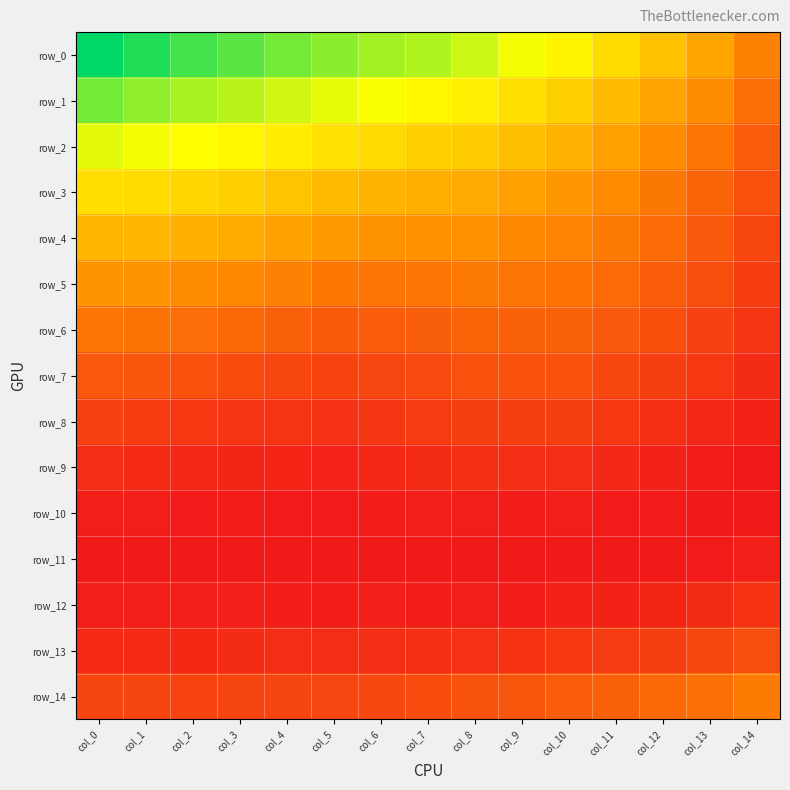

Reading right to left, what are all the values shown in this chart?

row_0: col_14=0.1	col_13=0.1	col_12=0.1	col_11=0.1	col_10=0.1	col_9=0.1	col_8=0.1	col_7=0.1	col_6=0.1	col_5=0.1	col_4=0.1	col_3=0.1	col_2=0.2	col_1=0.2	col_0=0.2
row_1: col_14=0.0	col_13=0.1	col_12=0.1	col_11=0.1	col_10=0.1	col_9=0.1	col_8=0.1	col_7=0.1	col_6=0.1	col_5=0.1	col_4=0.1	col_3=0.1	col_2=0.1	col_1=0.1	col_0=0.1
row_2: col_14=0.0	col_13=0.0	col_12=0.1	col_11=0.1	col_10=0.1	col_9=0.1	col_8=0.1	col_7=0.1	col_6=0.1	col_5=0.1	col_4=0.1	col_3=0.1	col_2=0.1	col_1=0.1	col_0=0.1
row_3: col_14=0.0	col_13=0.0	col_12=0.0	col_11=0.1	col_10=0.1	col_9=0.1	col_8=0.1	col_7=0.1	col_6=0.1	col_5=0.1	col_4=0.1	col_3=0.1	col_2=0.1	col_1=0.1	col_0=0.1
row_4: col_14=0.0	col_13=0.0	col_12=0.0	col_11=0.0	col_10=0.1	col_9=0.1	col_8=0.1	col_7=0.1	col_6=0.1	col_5=0.1	col_4=0.1	col_3=0.1	col_2=0.1	col_1=0.1	col_0=0.1
row_5: col_14=0.0	col_13=0.0	col_12=0.0	col_11=0.0	col_10=0.0	col_9=0.0	col_8=0.0	col_7=0.0	col_6=0.0	col_5=0.0	col_4=0.1	col_3=0.1	col_2=0.1	col_1=0.1	col_0=0.1
row_6: col_14=0.0	col_13=0.0	col_12=0.0	col_11=0.0	col_10=0.0	col_9=0.0	col_8=0.0	col_7=0.0	col_6=0.0	col_5=0.0	col_4=0.0	col_3=0.0	col_2=0.0	col_1=0.0	col_0=0.0
row_7: col_14=0.0	col_13=0.0	col_12=0.0	col_11=0.0	col_10=0.0	col_9=0.0	col_8=0.0	col_7=0.0	col_6=0.0	col_5=0.0	col_4=0.0	col_3=0.0	col_2=0.0	col_1=0.0	col_0=0.0
row_8: col_14=0.0	col_13=0.0	col_12=0.0	col_11=0.0	col_10=0.0	col_9=0.0	col_8=0.0	col_7=0.0	col_6=0.0	col_5=0.0	col_4=0.0	col_3=0.0	col_2=0.0	col_1=0.0	col_0=0.0
row_9: col_14=0.0	col_13=0.0	col_12=0.0	col_11=0.0	col_10=0.0	col_9=0.0	col_8=0.0	col_7=0.0	col_6=0.0	col_5=0.0	col_4=0.0	col_3=0.0	col_2=0.0	col_1=0.0	col_0=0.0
row_10: col_14=0.0	col_13=0.0	col_12=0.0	col_11=0.0	col_10=0.0	col_9=0.0	col_8=0.0	col_7=0.0	col_6=0.0	col_5=0.0	col_4=0.0	col_3=0.0	col_2=0.0	col_1=0.0	col_0=0.0
row_11: col_14=0.0	col_13=0.0	col_12=0.0	col_11=0.0	col_10=0.0	col_9=0.0	col_8=0.0	col_7=0.0	col_6=0.0	col_5=0.0	col_4=0.0	col_3=0.0	col_2=0.0	col_1=0.0	col_0=0.0
row_12: col_14=0.0	col_13=0.0	col_12=0.0	col_11=0.0	col_10=0.0	col_9=0.0	col_8=0.0	col_7=0.0	col_6=0.0	col_5=0.0	col_4=0.0	col_3=0.0	col_2=0.0	col_1=0.0	col_0=0.0
row_13: col_14=0.0	col_13=0.0	col_12=0.0	col_11=0.0	col_10=0.0	col_9=0.0	col_8=0.0	col_7=0.0	col_6=0.0	col_5=0.0	col_4=0.0	col_3=0.0	col_2=0.0	col_1=0.0	col_0=0.0
row_14: col_14=0.0	col_13=0.0	col_12=0.0	col_11=0.0	col_10=0.0	col_9=0.0	col_8=0.0	col_7=0.0	col_6=0.0	col_5=0.0	col_4=0.0	col_3=0.0	col_2=0.0	col_1=0.0	col_0=0.0